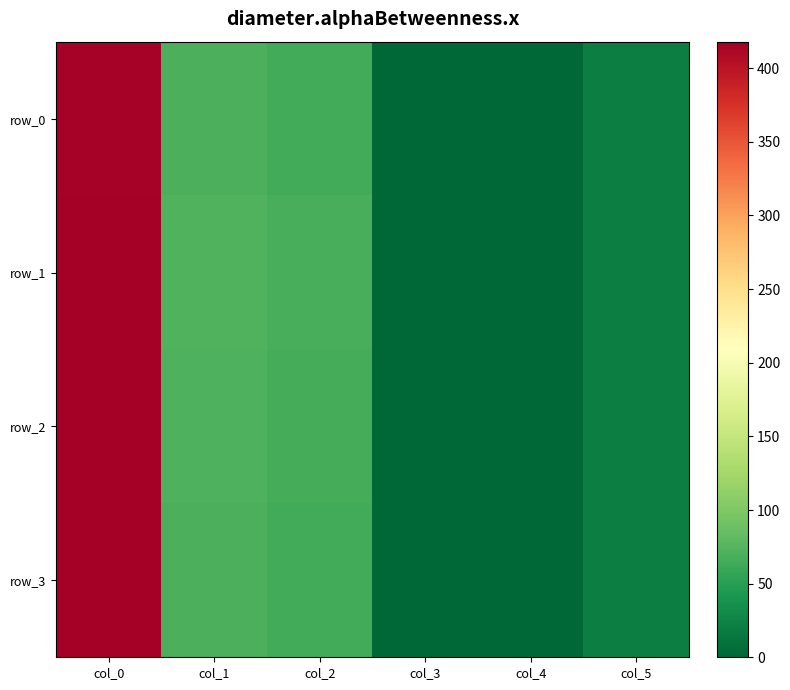

Reading left to right, transcribe all the data shown in this chart.

row_0: 416.0	69.0	65.0	1.5	0.0	20.0
row_1: 417.5	72.0	67.0	0.2	0.0	20.0
row_2: 417.8	71.0	66.0	0.2	0.0	20.0
row_3: 418.0	69.0	65.0	0.5	0.0	20.0